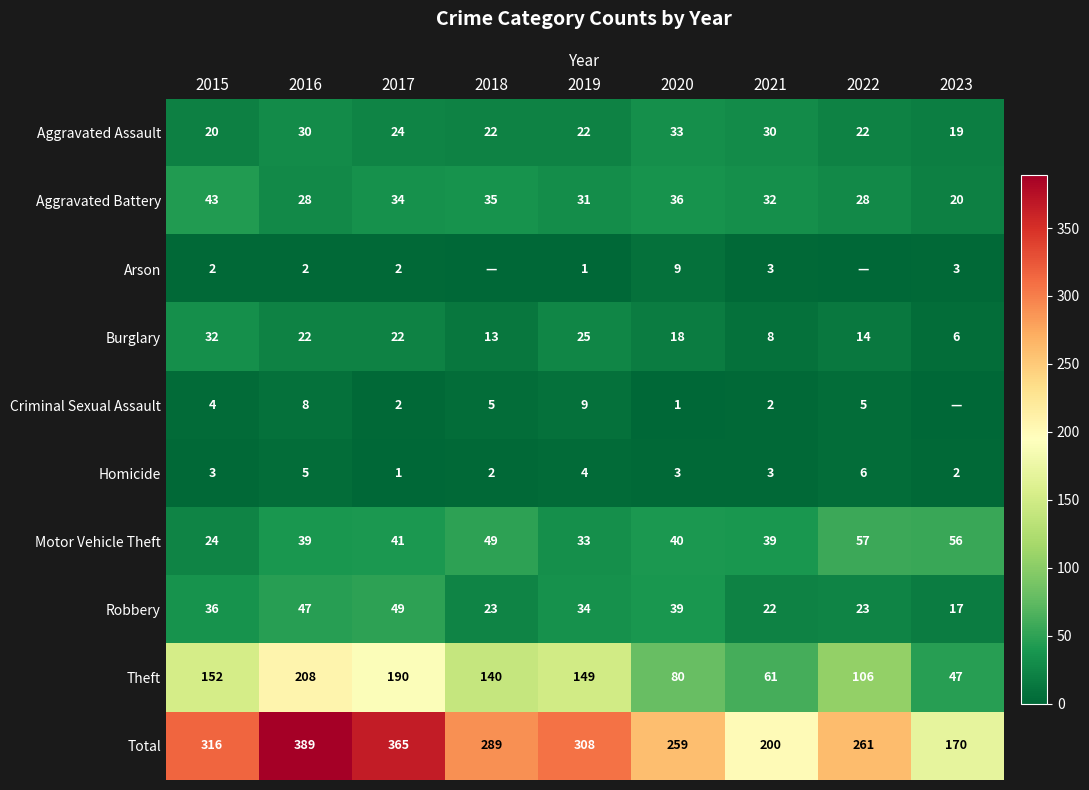

What is the minimum value for Motor Vehicle Theft?

24